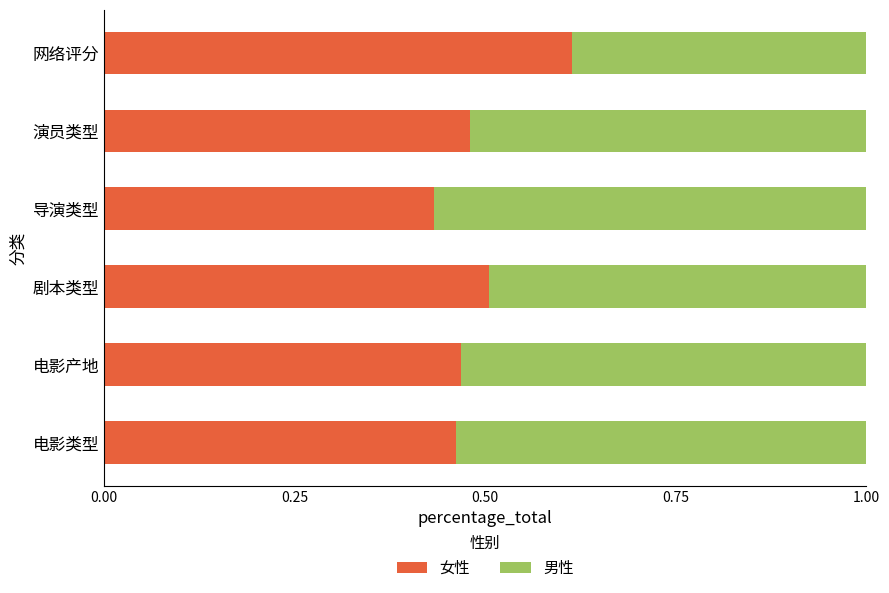

The 女性 series shows 0.5 at 电影类型. True or false?

True